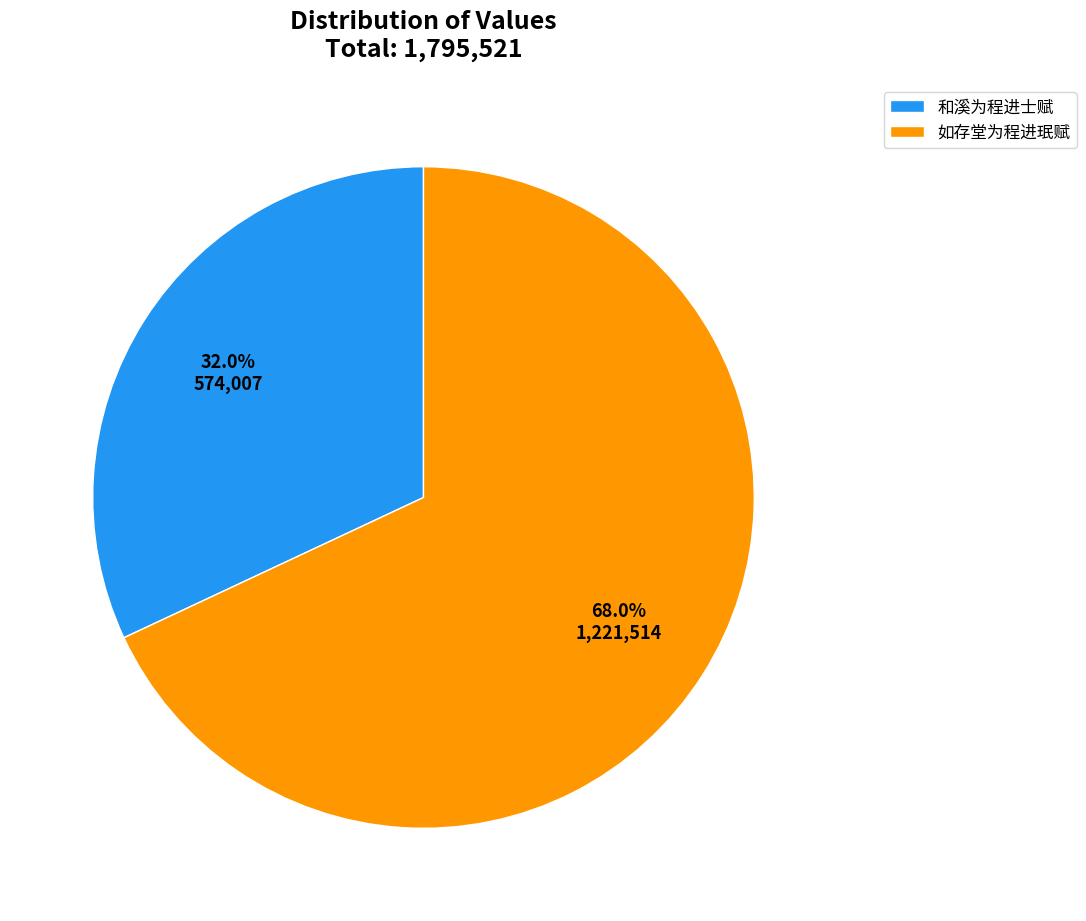

Which slice is the smallest?

和溪为程进士赋